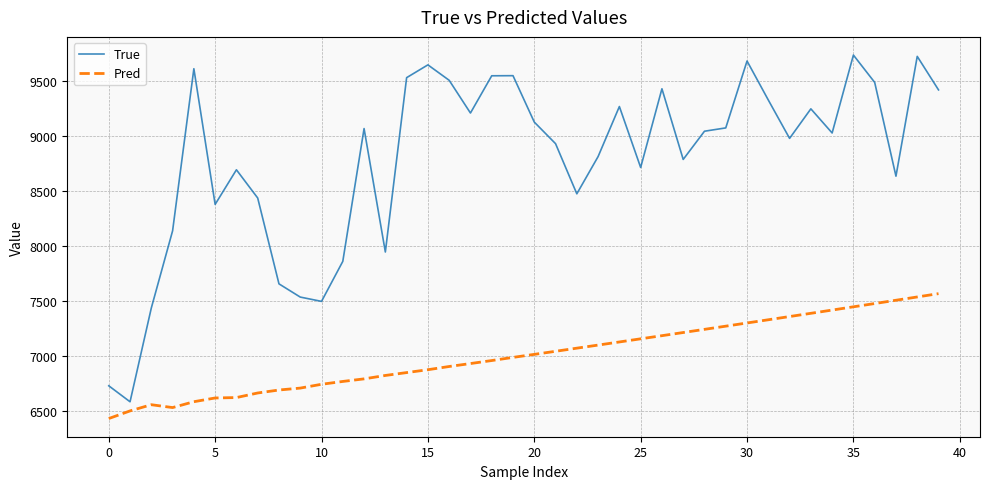

What is the lowest value of the Pred series?

6434.8